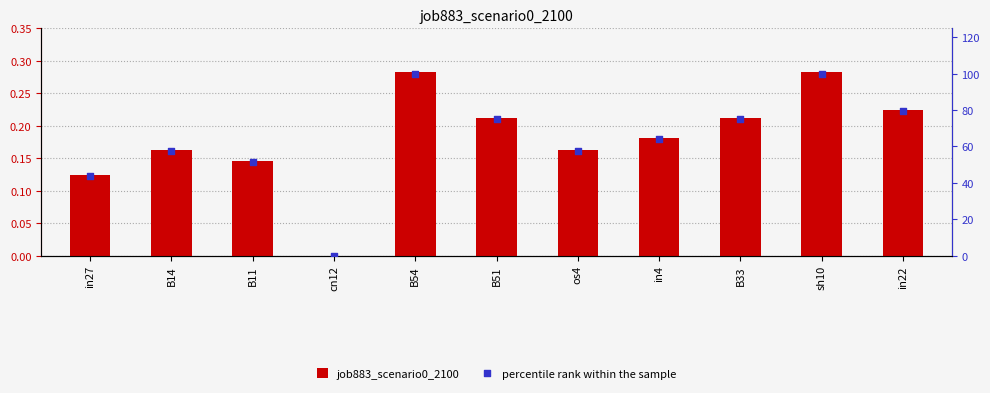

At how many categories does at least one series exceed 81?

2